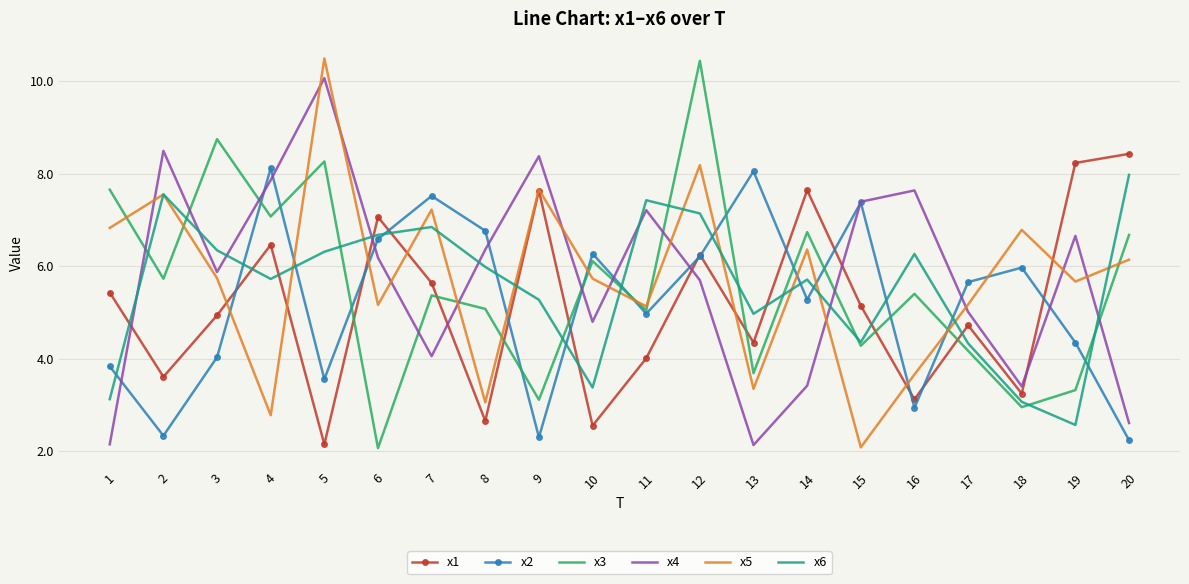

What are all the series names shown in the legend?

x1, x2, x3, x4, x5, x6